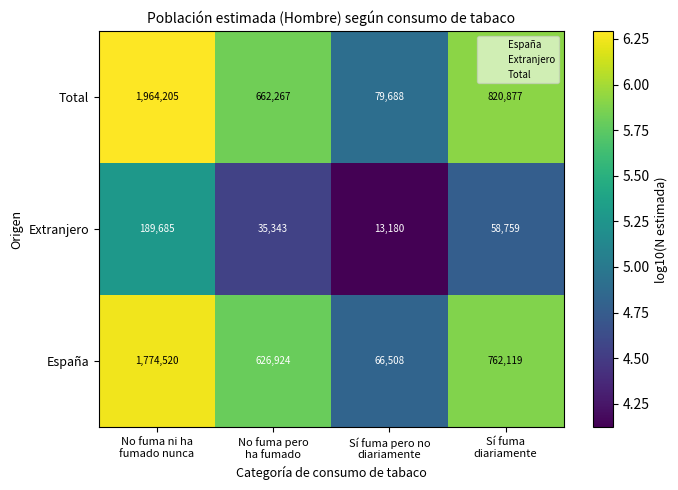

What is the sum of all España values?

3230071